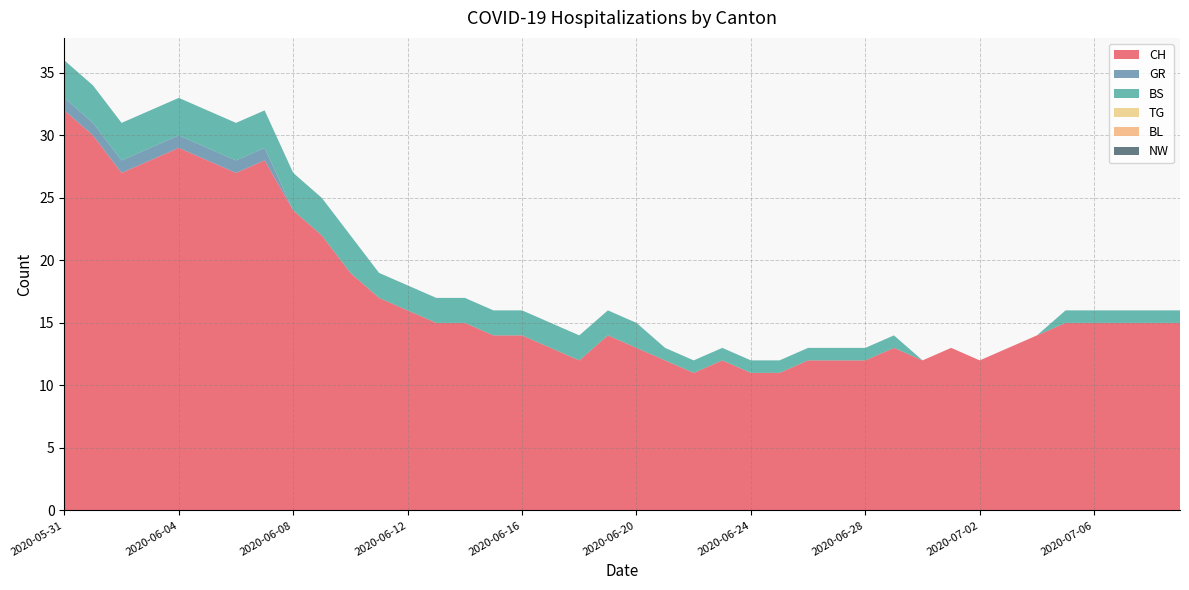

Reading left to right, list all the values displayed in this chart.

CH: 32	30	27	28	29	28	27	28	24	22	19	17	16	15	15	14	14	13	12	14	13	12	11	12	11	11	12	12	12	13	12	13	12	13	14	15	15	15	15	15
GR: 1	1	1	1	1	1	1	1	0	0	0	0	0	0	0	0	0	0	0	0	0	0	0	0	0	0	0	0	0	0	0	0	0	0	0	0	0	0	0	0
BS: 3	3	3	3	3	3	3	3	3	3	3	2	2	2	2	2	2	2	2	2	2	1	1	1	1	1	1	1	1	1	0	0	0	0	0	1	1	1	1	1
TG: 0	0	0	0	0	0	0	0	0	0	0	0	0	0	0	0	0	0	0	0	0	0	0	0	0	0	0	0	0	0	0	0	0	0	0	0	0	0	0	0
BL: 0	0	0	0	0	0	0	0	0	0	0	0	0	0	0	0	0	0	0	0	0	0	0	0	0	0	0	0	0	0	0	0	0	0	0	0	0	0	0	0
NW: 0	0	0	0	0	0	0	0	0	0	0	0	0	0	0	0	0	0	0	0	0	0	0	0	0	0	0	0	0	0	0	0	0	0	0	0	0	0	0	0